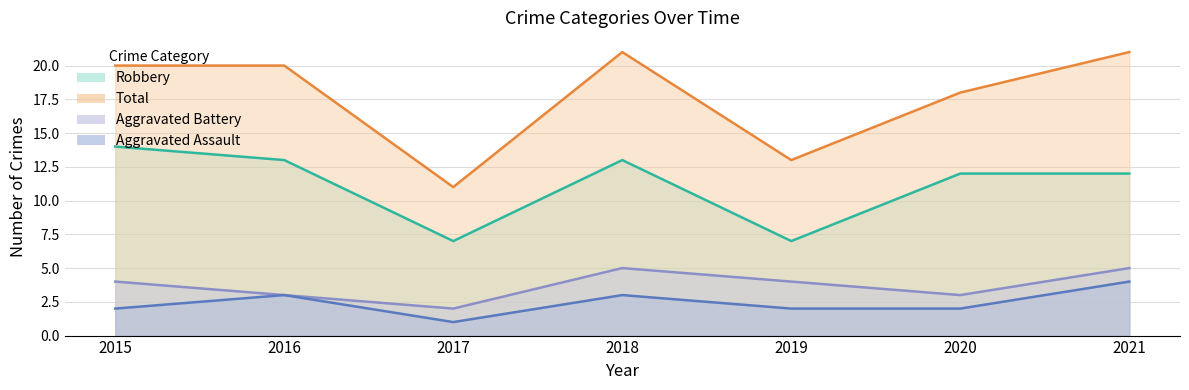

Which series has the largest range (max minus min)?

Total